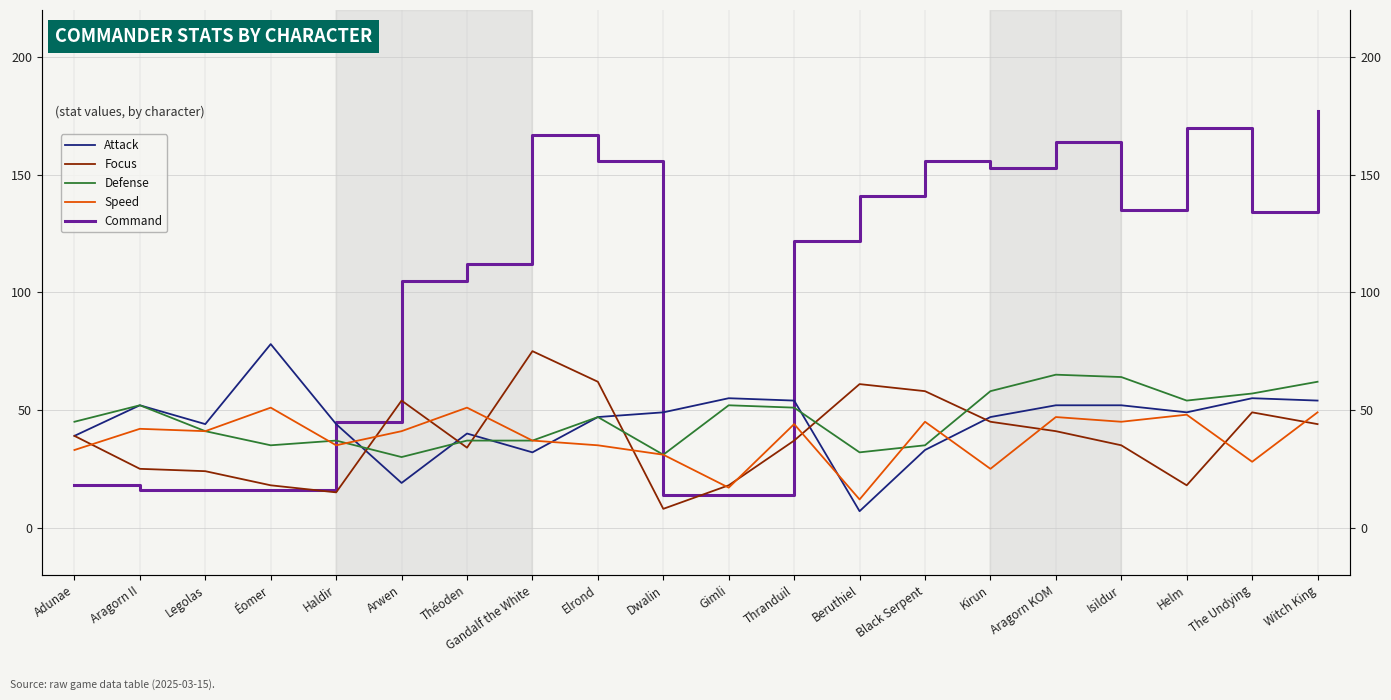

How many data points in Focus are less than 39?

10